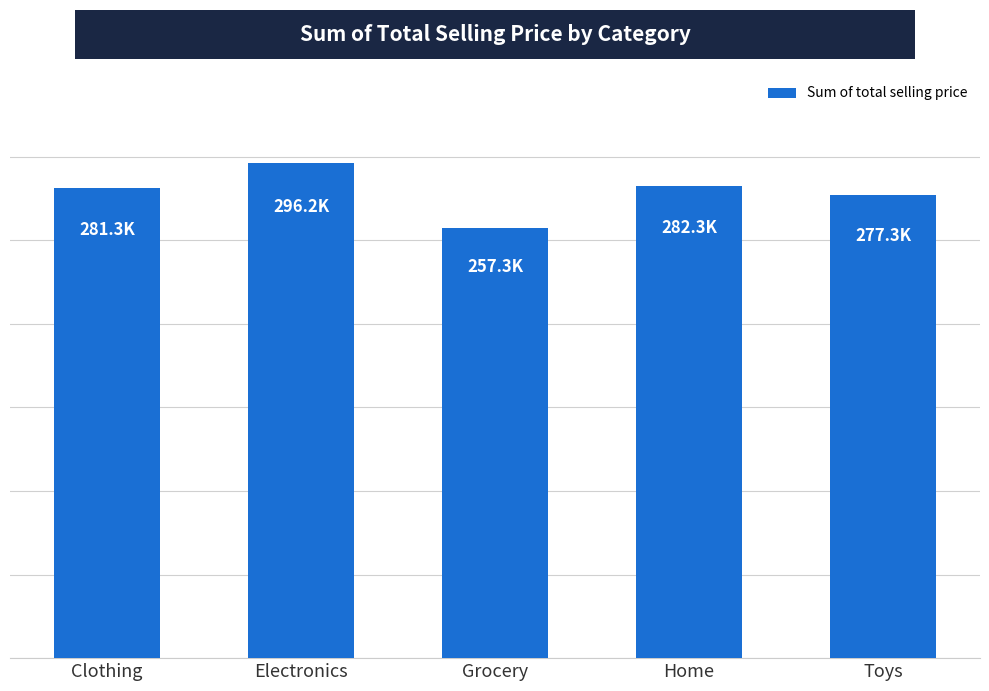

Does the chart contain any negative values?

No